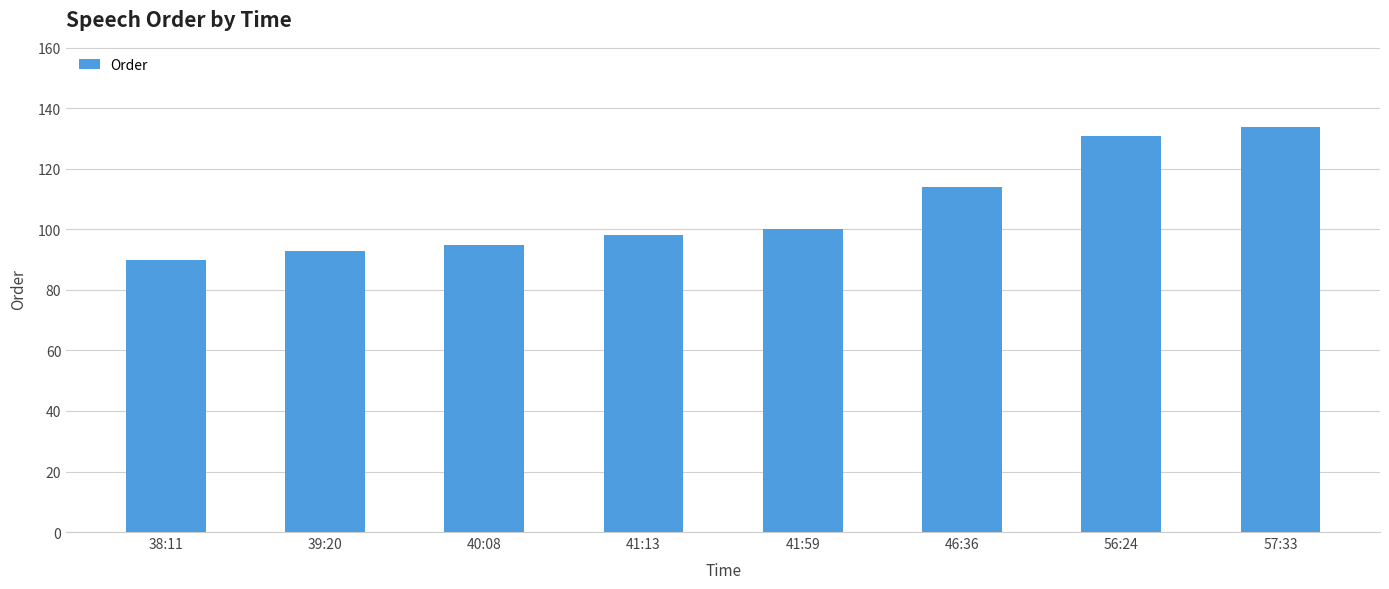

What is the sum of all values?

855